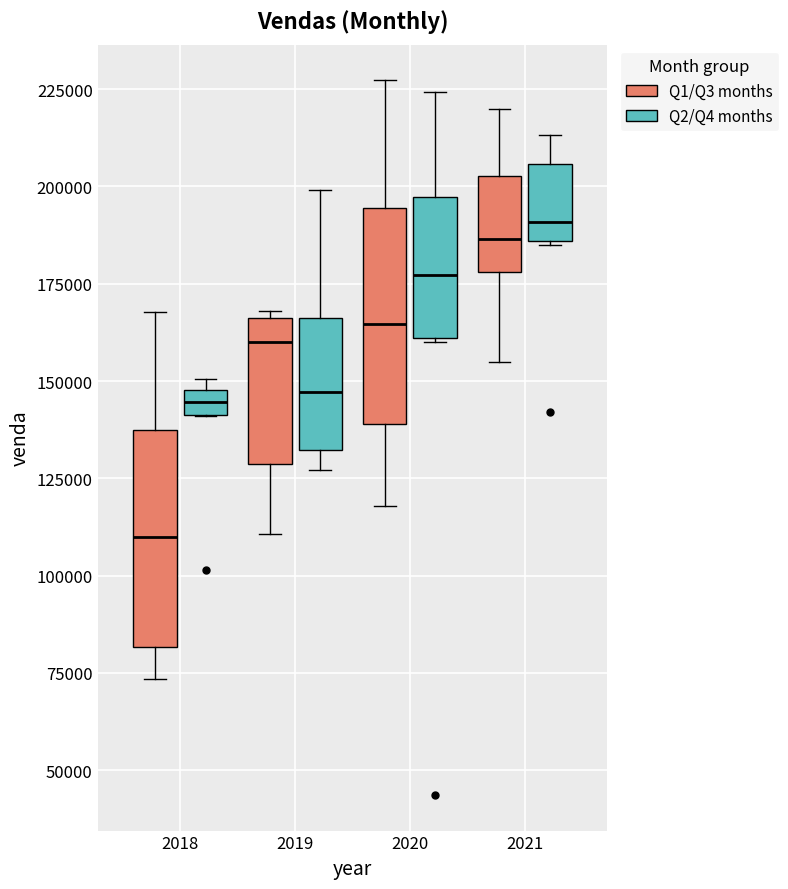

Where is the upper edge of the box for 2021 (Q2/Q4 months) on the y-axis? The values are not printed on the chart, so give them approximately, as read against the axis.

205000